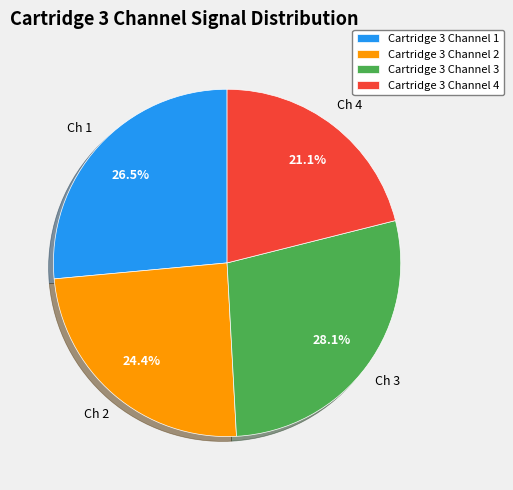

Does Cartridge 3 Channel 2 represent more than half of the total?

No